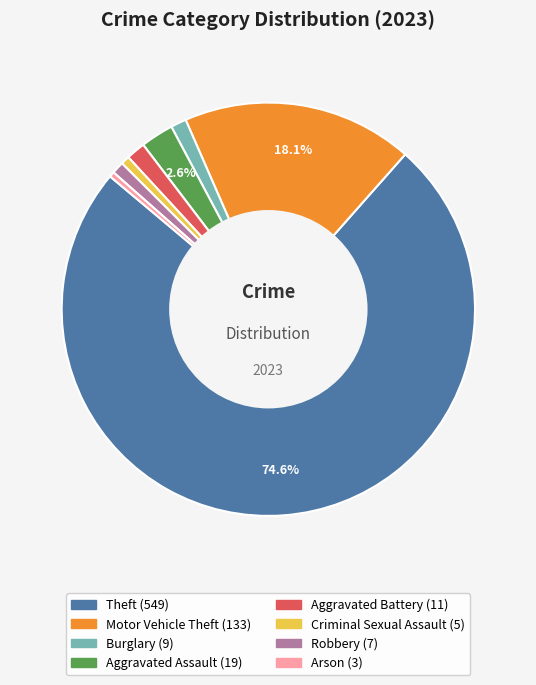

Count the number of slices in the pie.

8